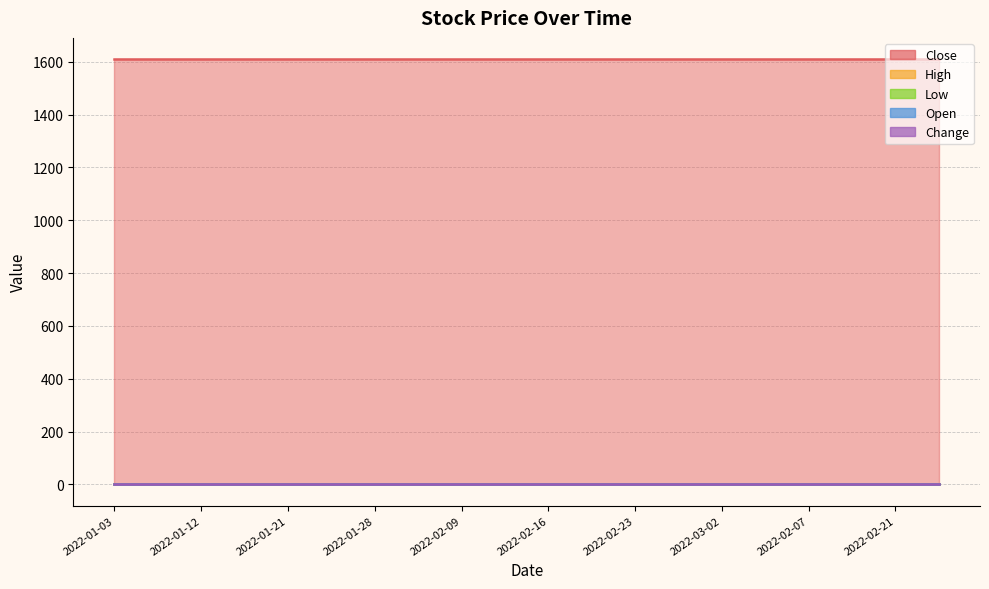

Rank the series at 2022-01-17 from lowest to highest value.

High, Low, Open, Change, Close